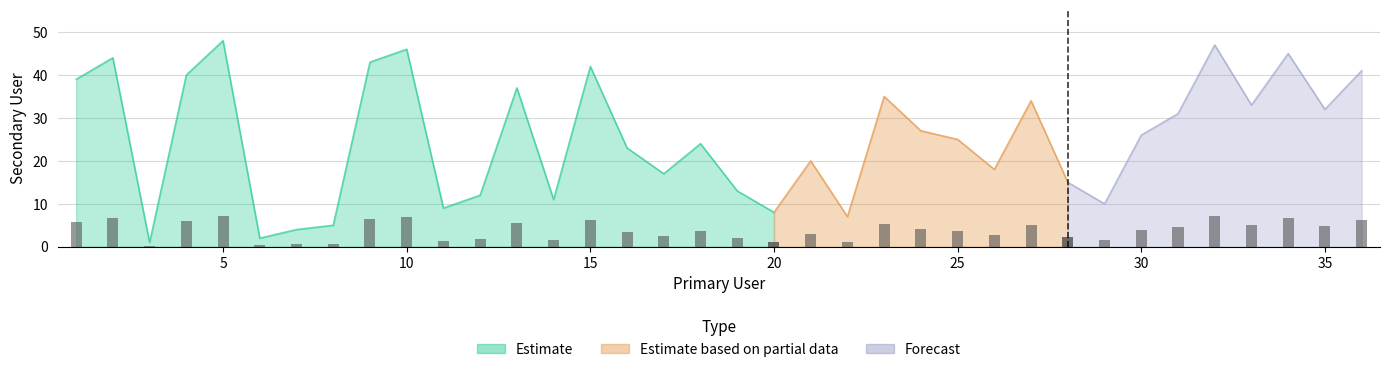

What is the smallest value displayed?

1